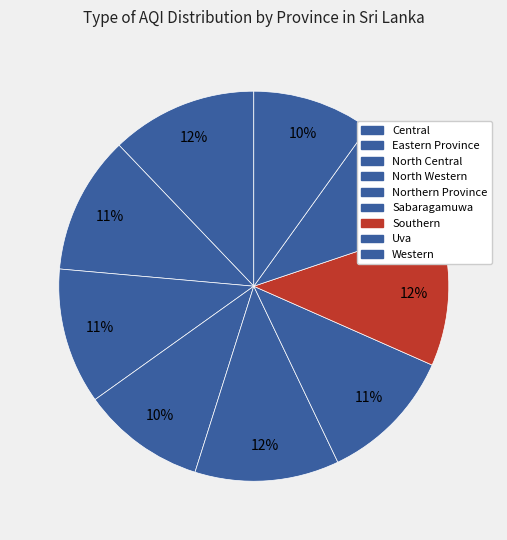

What percentage is the Central slice, to the nearest percent?

12%